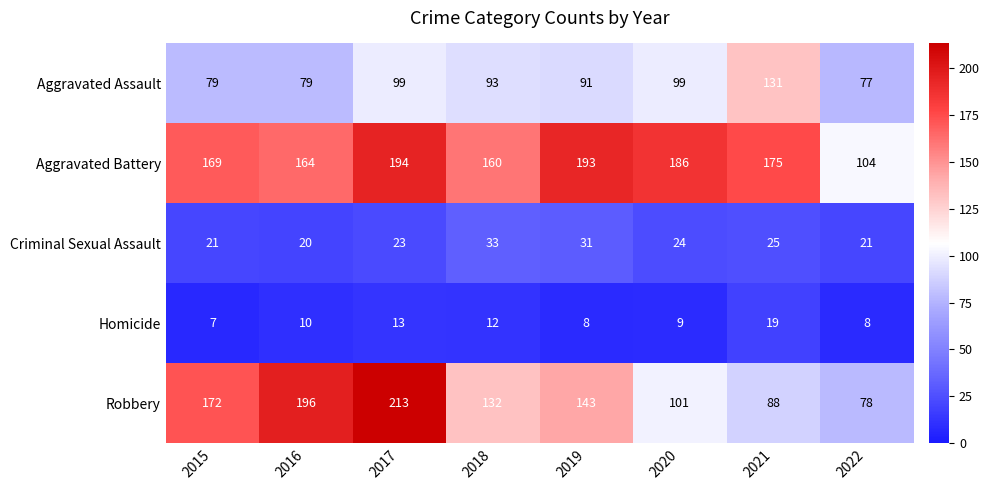

Which series has the widest spread of values?

Robbery